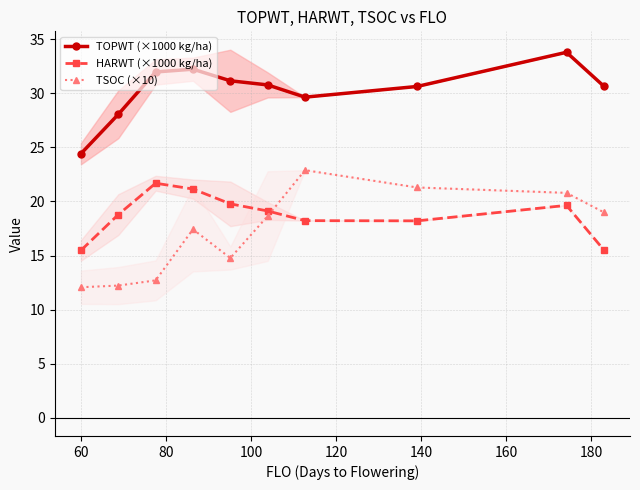

True or false: TOPWT (×1000 kg/ha) and HARWT (×1000 kg/ha) cross at least once.

False